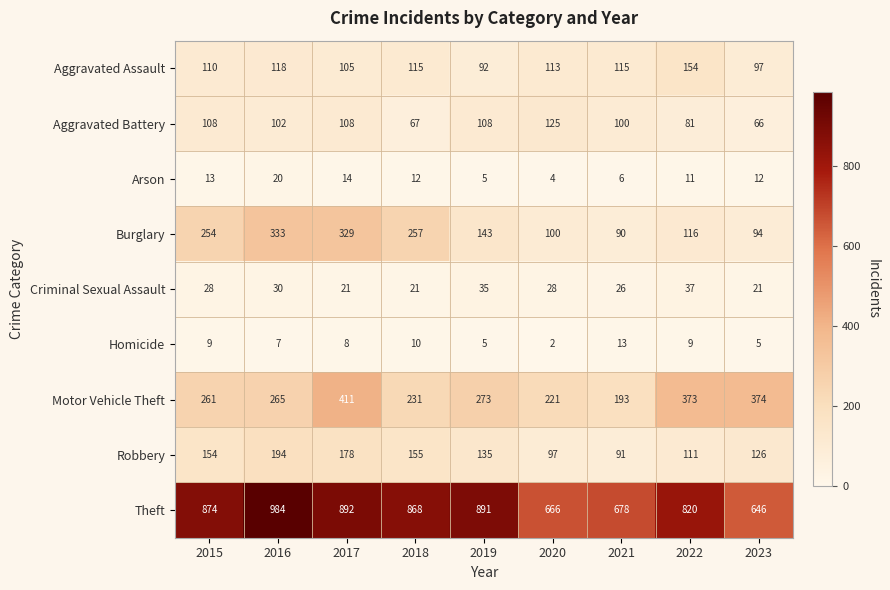

What value does the Arson series have at 2020, to the nearest 5?

5